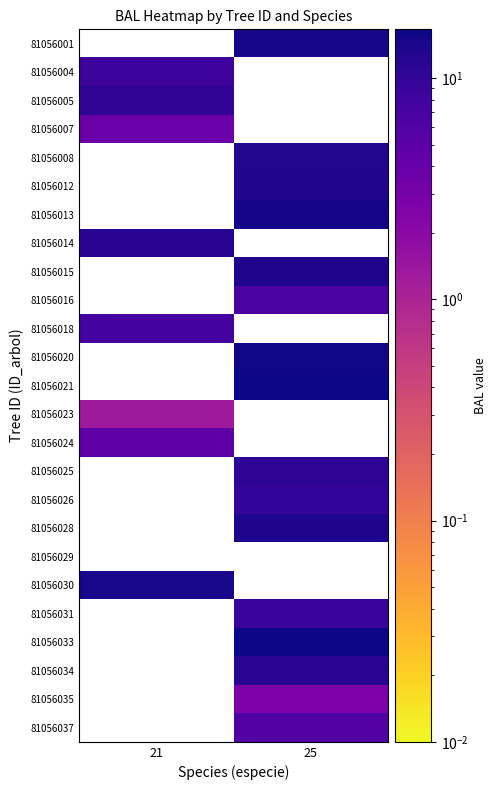

How many data points does each series have?

2